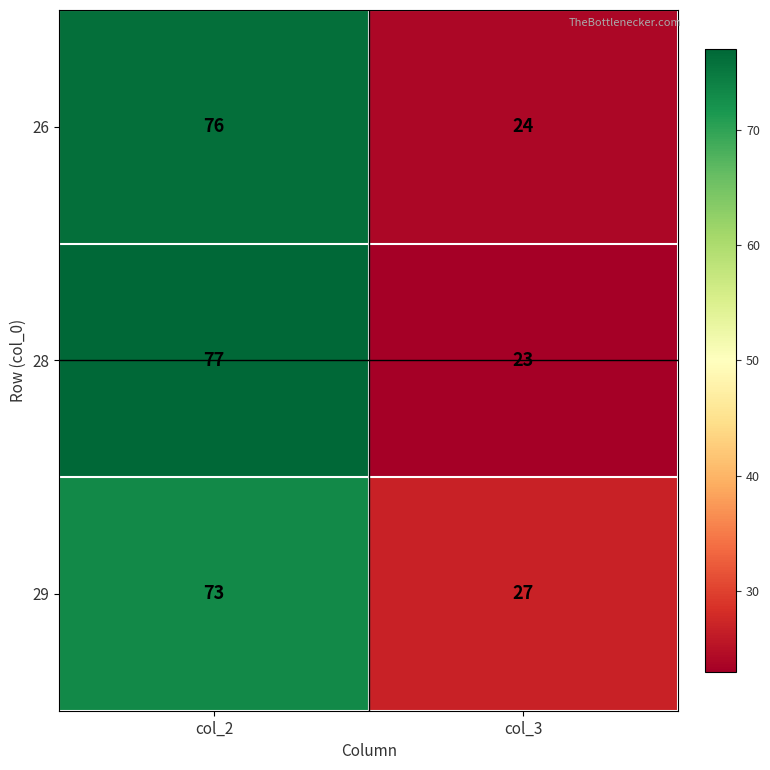

The 26 series shows 76 at col_2. True or false?

True